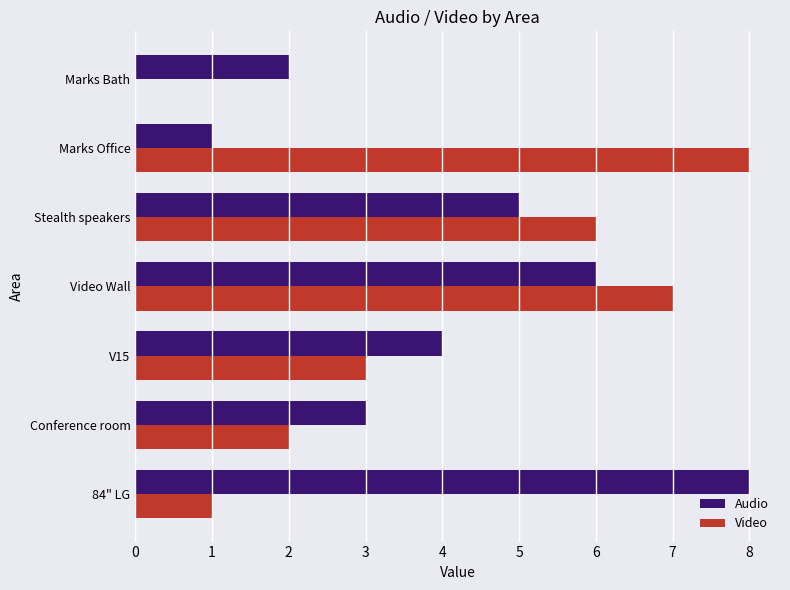

What is the total value across all series at Marks Office?

9